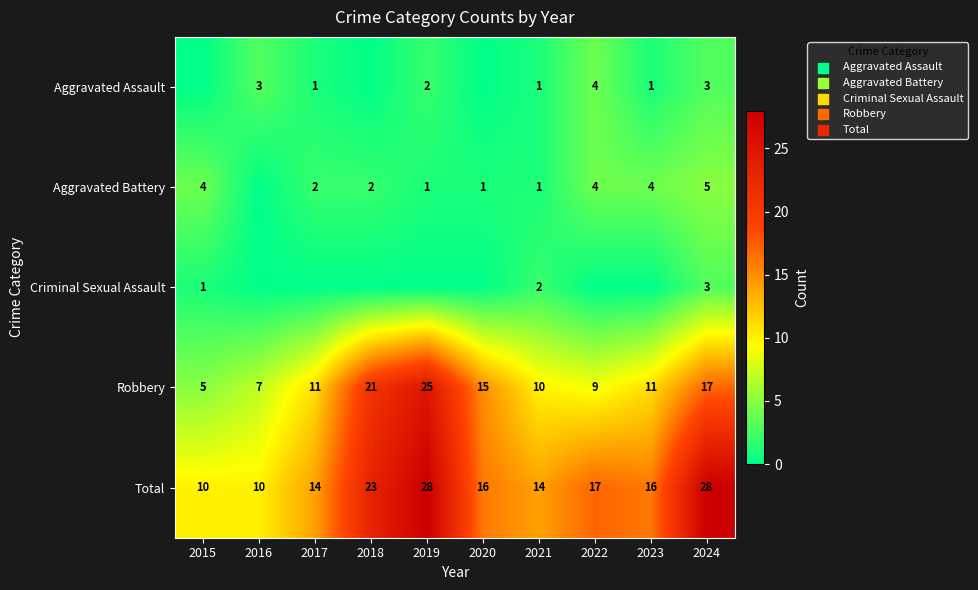

At which label is Total closest to 19?

2022